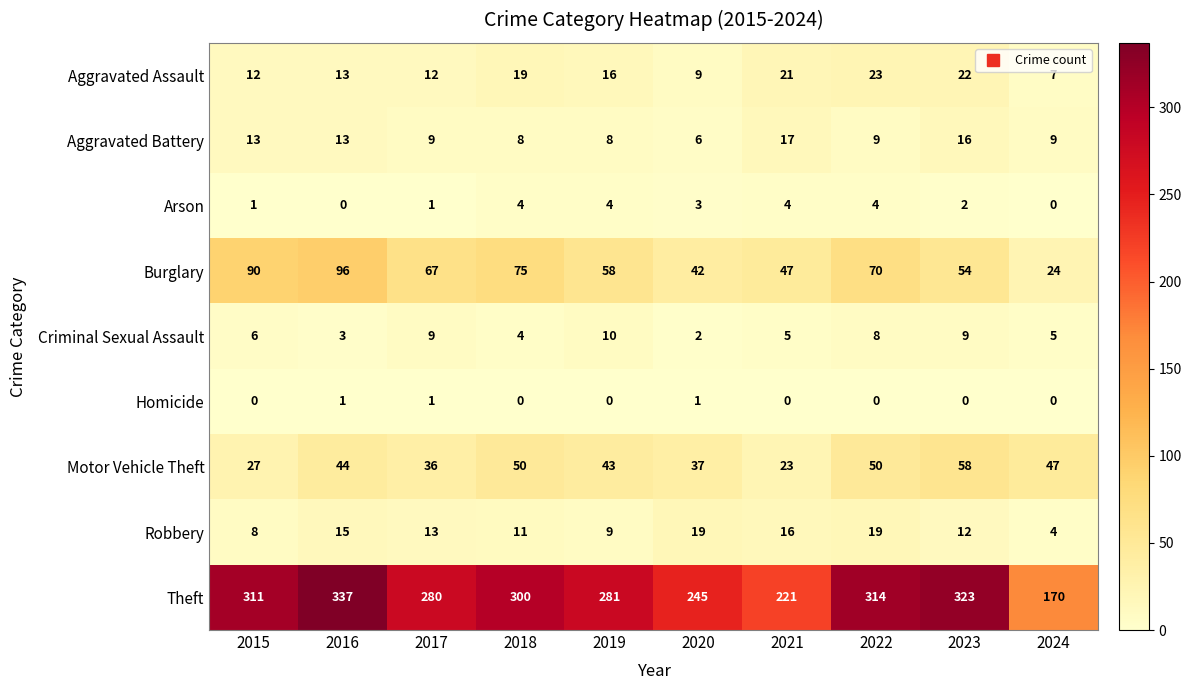

What is the total value across all series at 2015?

468